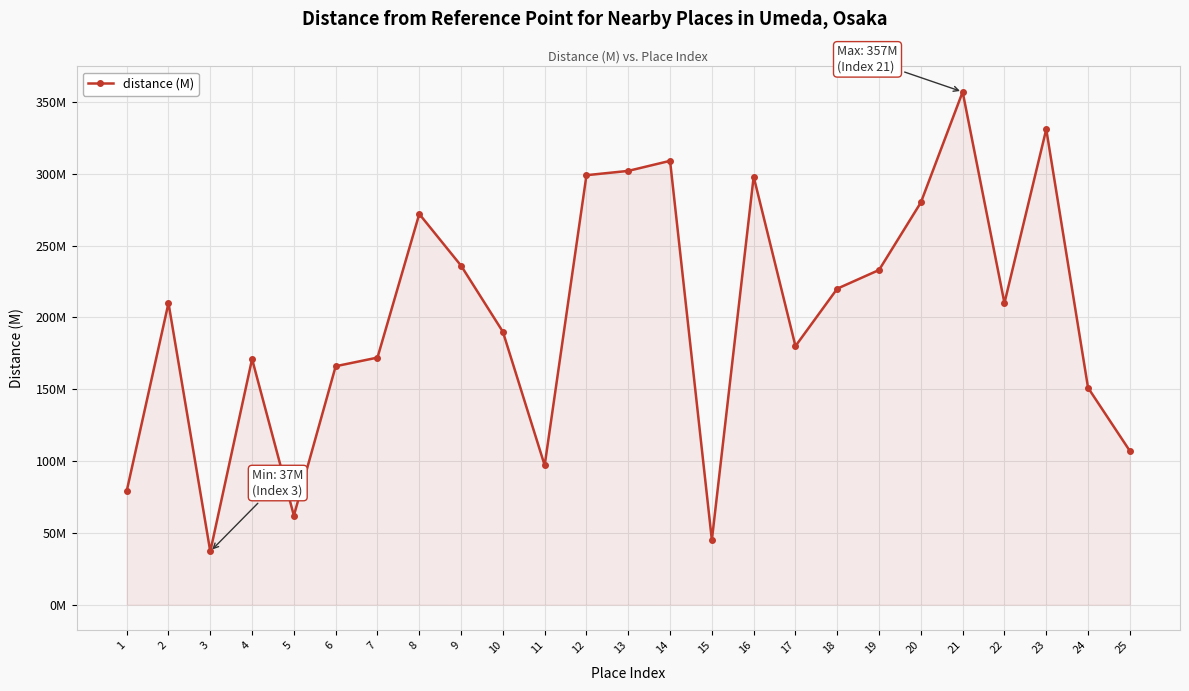

Does the chart have visible grid lines?

Yes